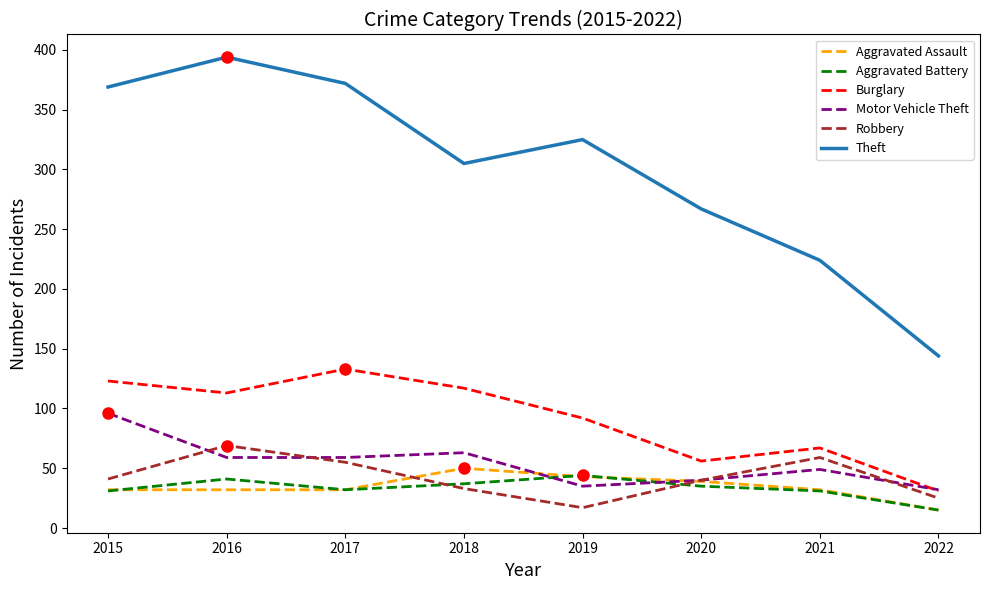

True or false: Theft and Aggravated Battery intersect in this chart.

False